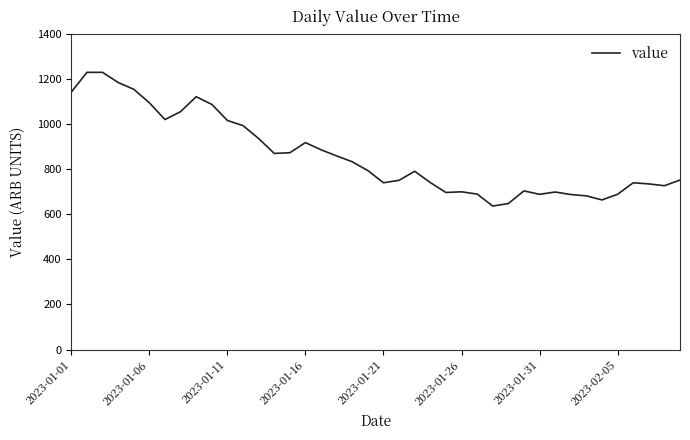

What is the smallest value displayed?

636